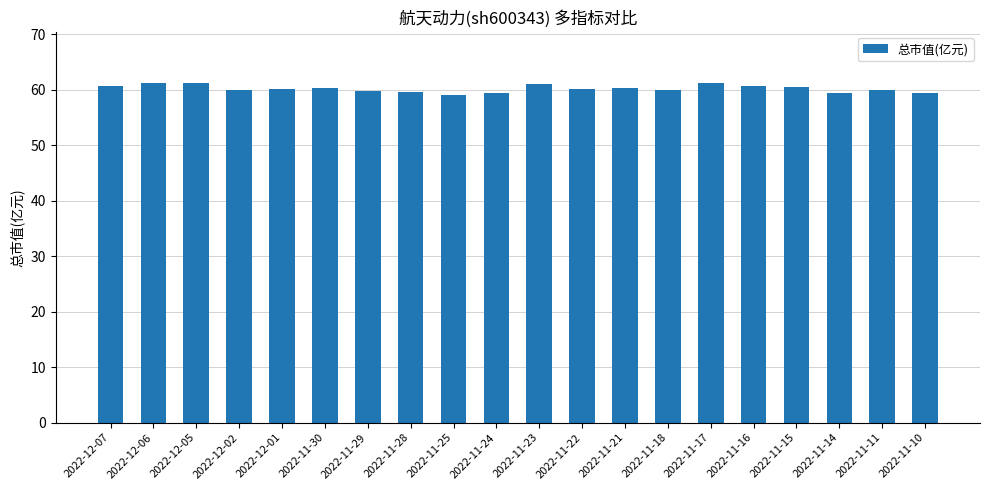

What is the difference between the values at 2022-11-29 and 2022-11-10?

0.4